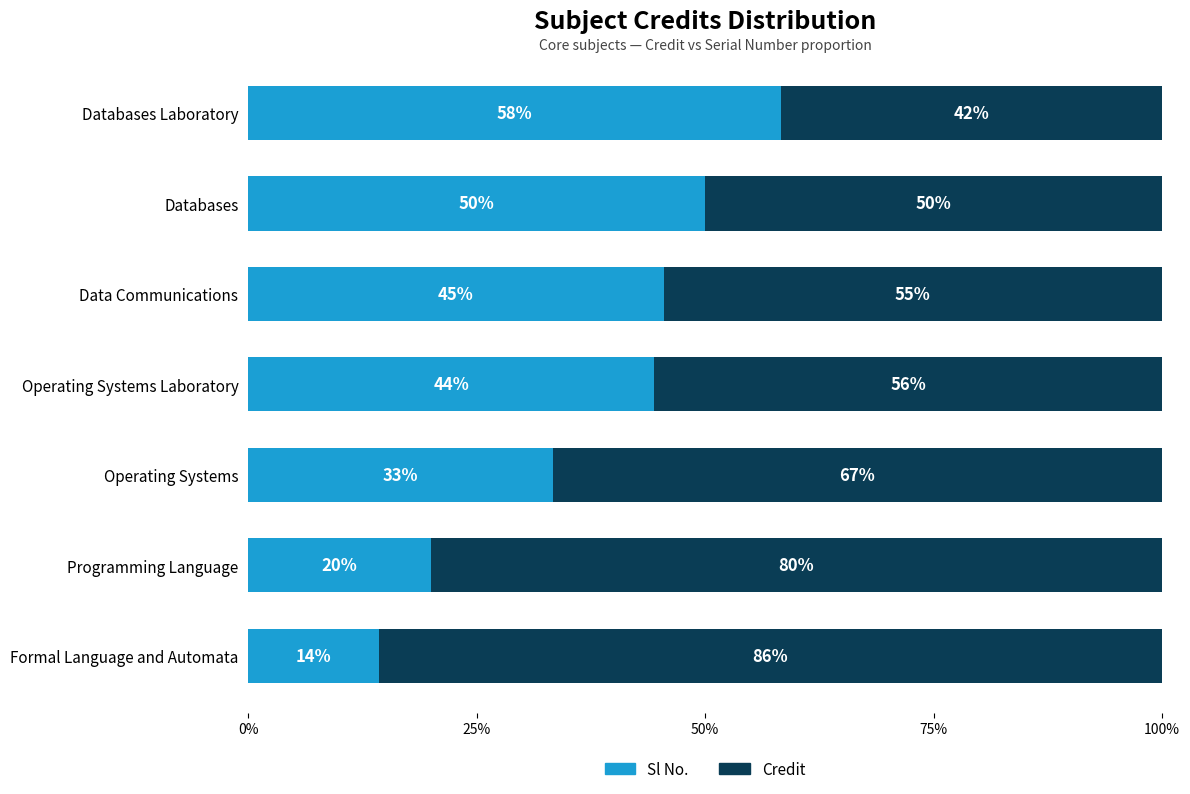

What are all the series names shown in the legend?

Sl No., Credit